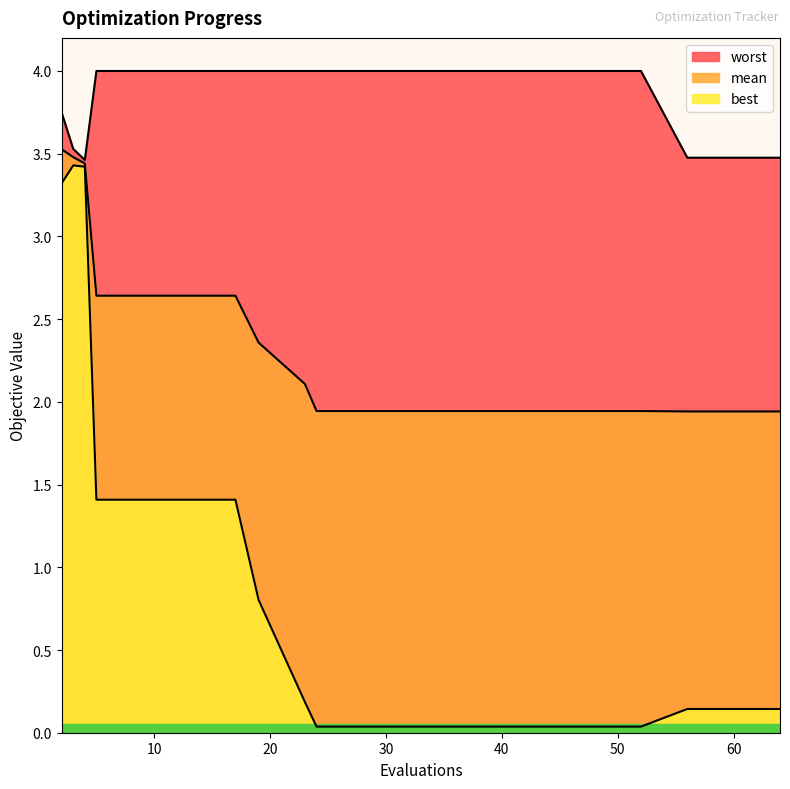

True or false: best and worst cross at least once.

False